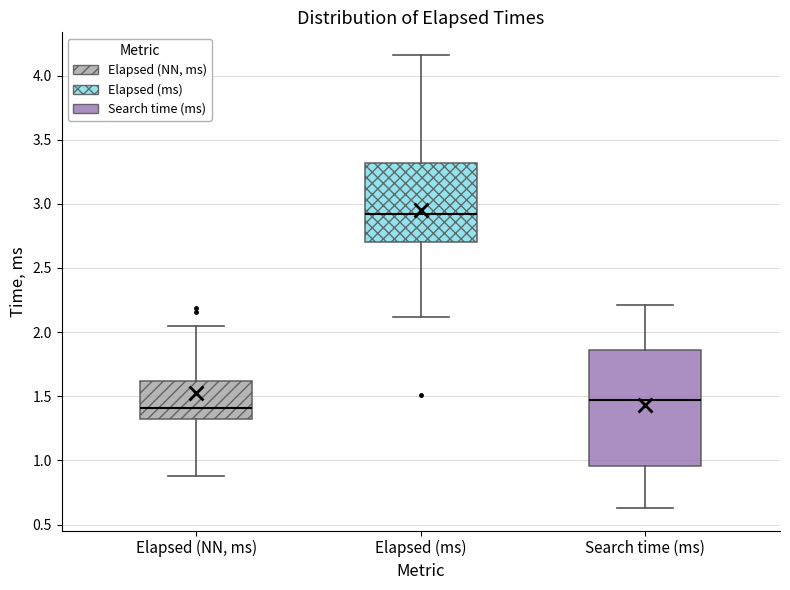

Which box has the lowest median line?

Elapsed (NN, ms)